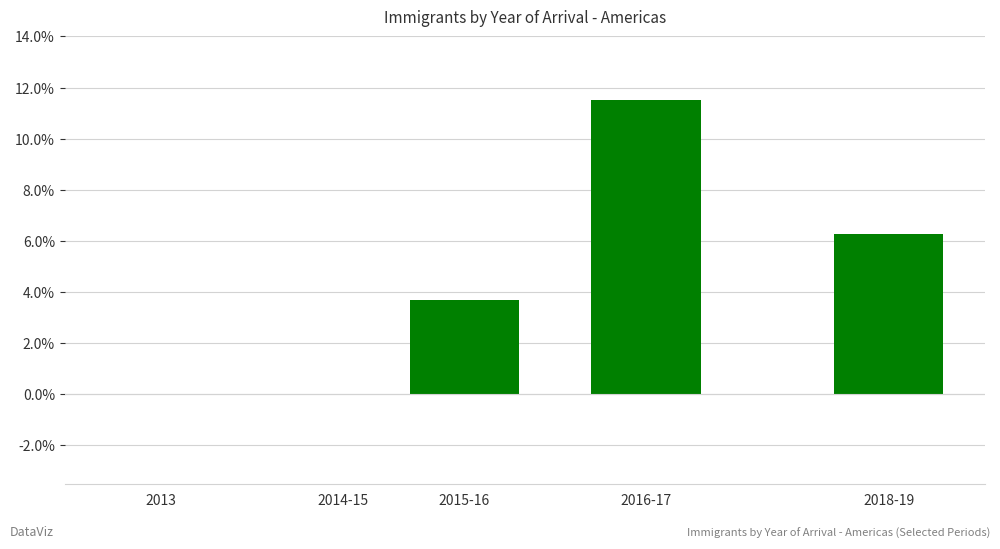

At which label does the data first exceed 3?

2015-16